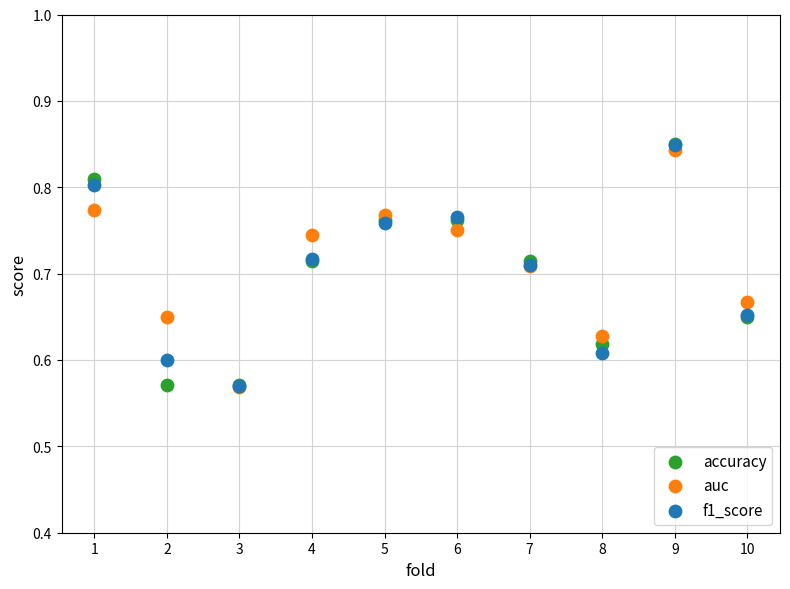

What are all the series names shown in the legend?

accuracy, auc, f1_score